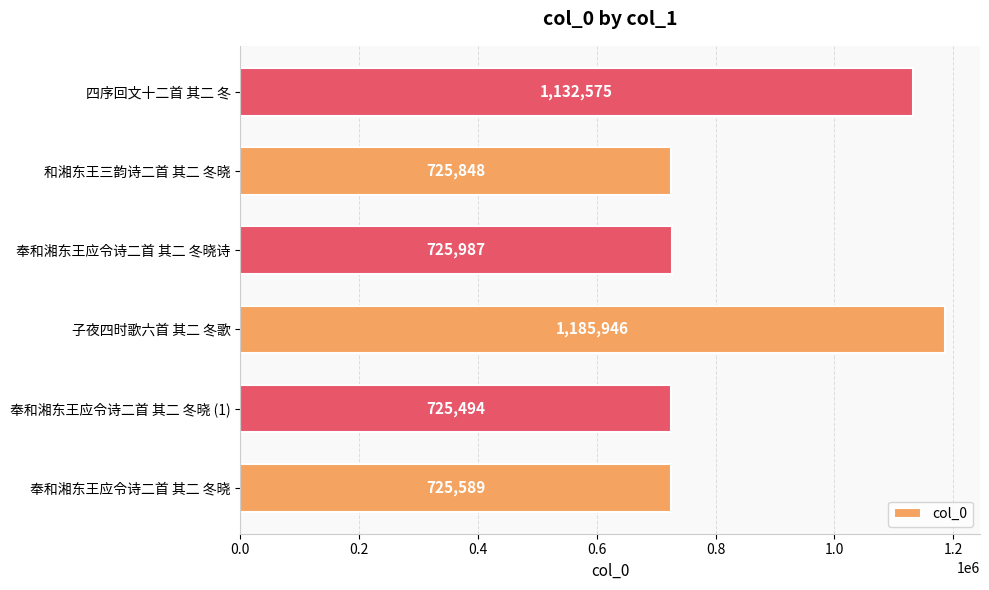

Which label corresponds to the largest value in the chart?

子夜四时歌六首 其二 冬歌